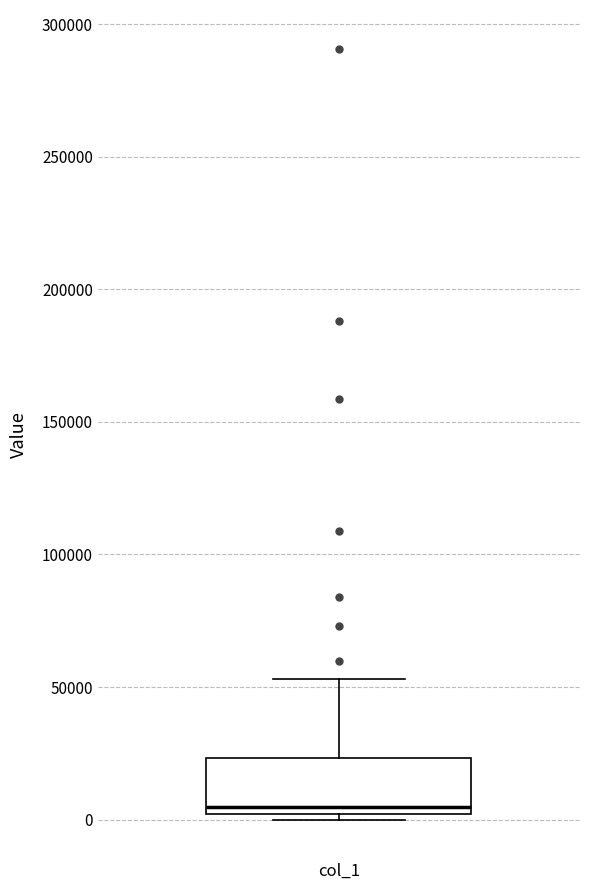

Transcribe this box plot: give where the median line is, the range the box spans, and where the two whiskers end, as read against the y-axis. The values are not printed on the chart, so give them approximately, as read against the axis.

median 5000, box 0 to 25000, whiskers 0 (just below the box's lower edge) to 55000